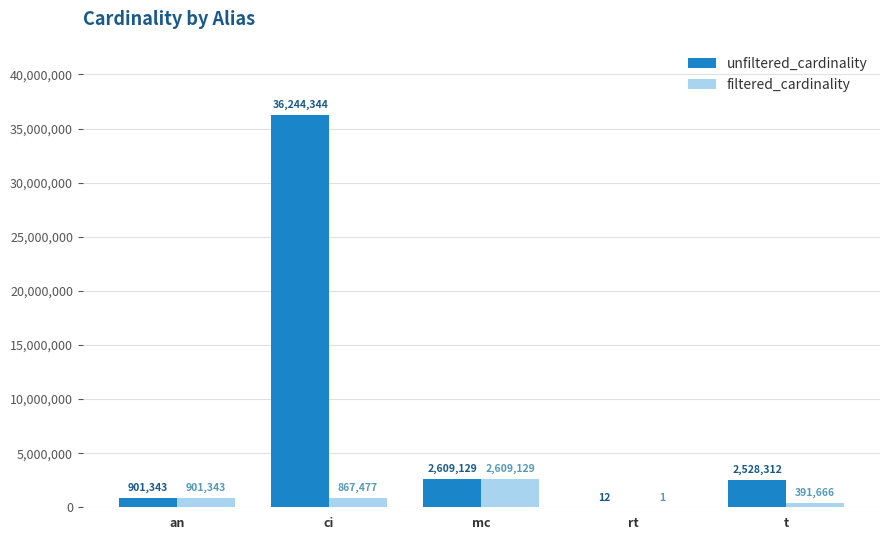

Reading left to right, extract all data points from this chart.

unfiltered_cardinality: an=901343	ci=36244344	mc=2609129	rt=12	t=2528312
filtered_cardinality: an=901343	ci=867477	mc=2609129	rt=1	t=391666